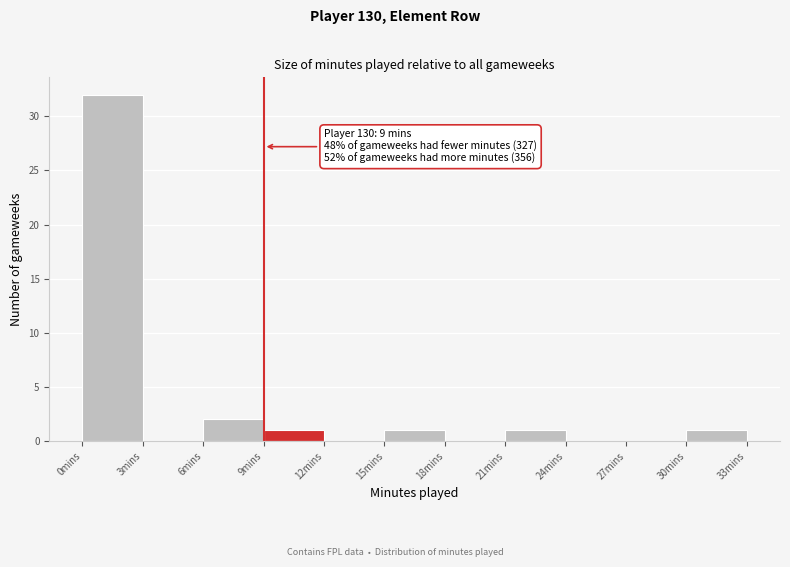

Over which range of the x-axis is the bar tallest?

0 to 3